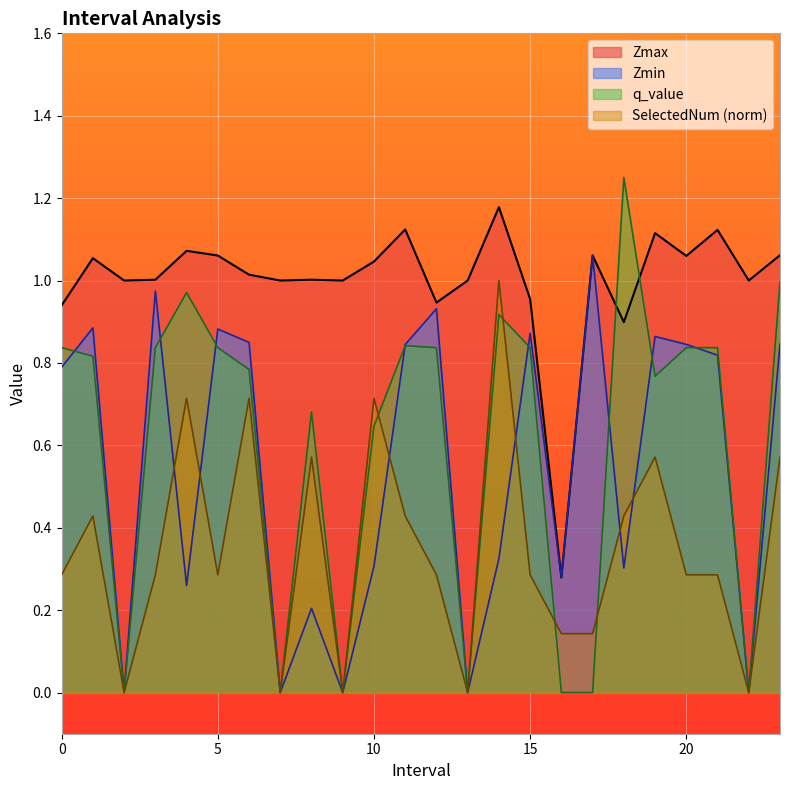

List the series in order of their peak value, highest first.

q_value, Zmax, Zmin, SelectedNum (norm)